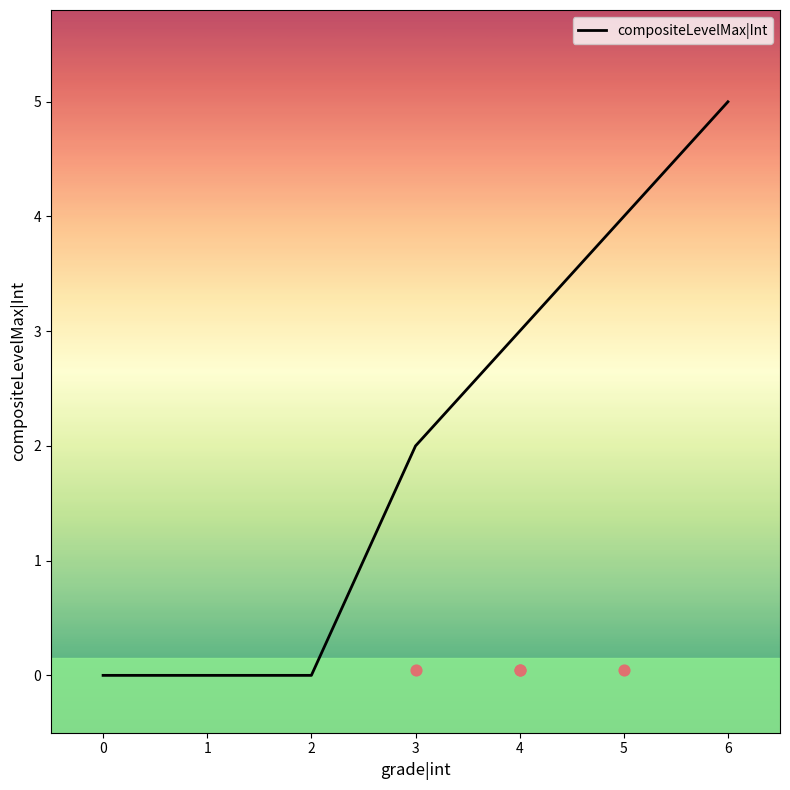

What is the change in value from 0 to 4?

+3